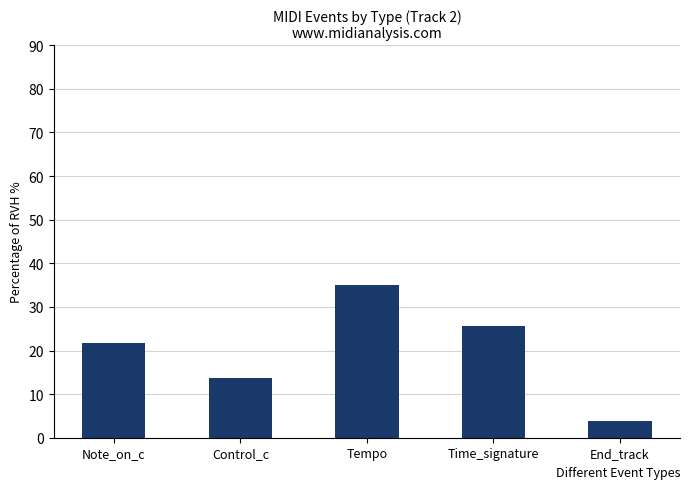

Rank the categories by value from highest to lowest.

Tempo, Time_signature, Note_on_c, Control_c, End_track